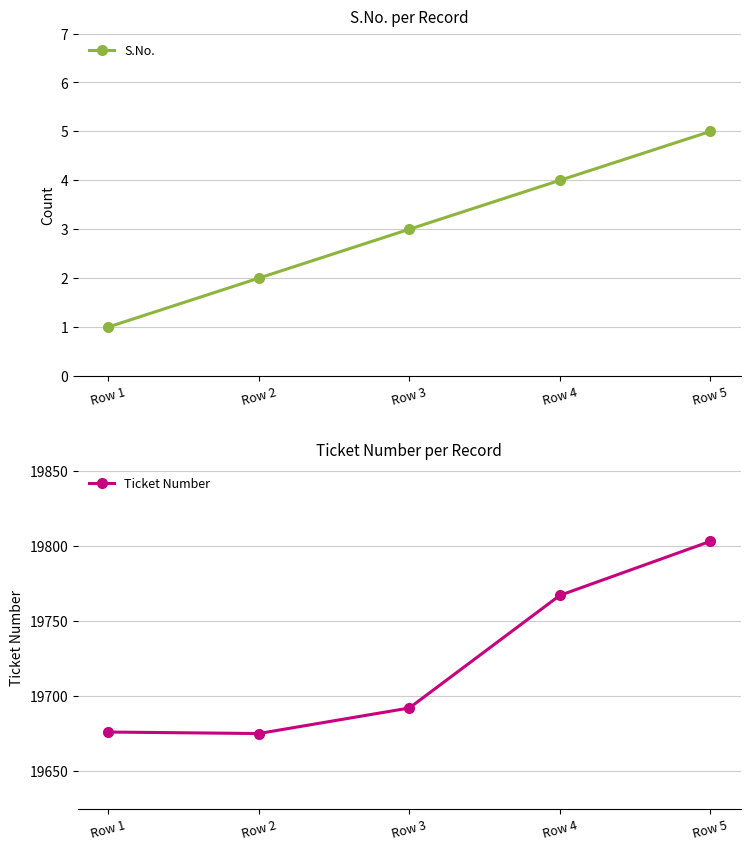

List the labels in order of Ticket Number value, smallest first.

Row 2, Row 1, Row 3, Row 4, Row 5